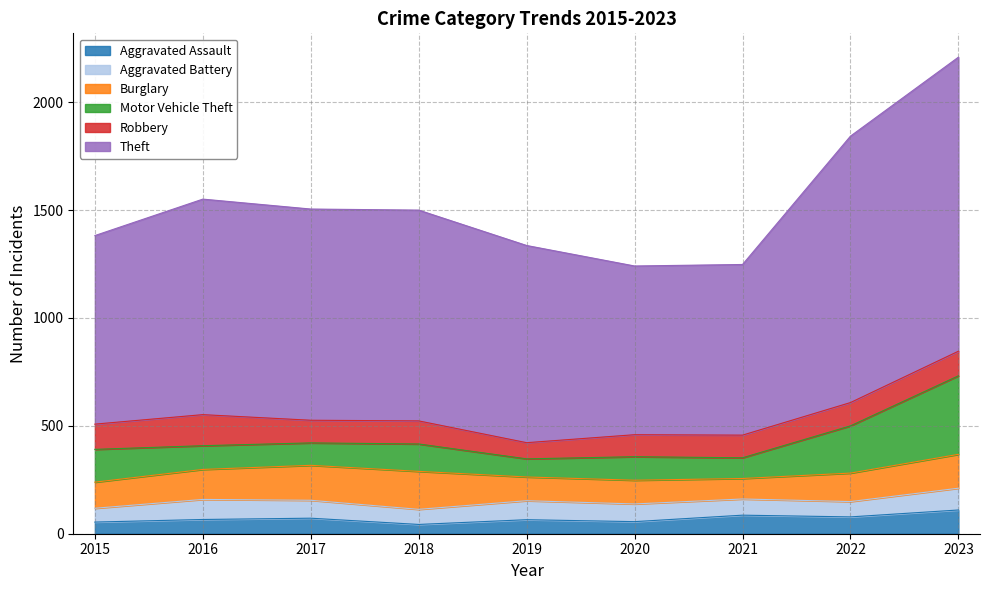

How many times do Aggravated Battery and Motor Vehicle Theft cross each other?

2